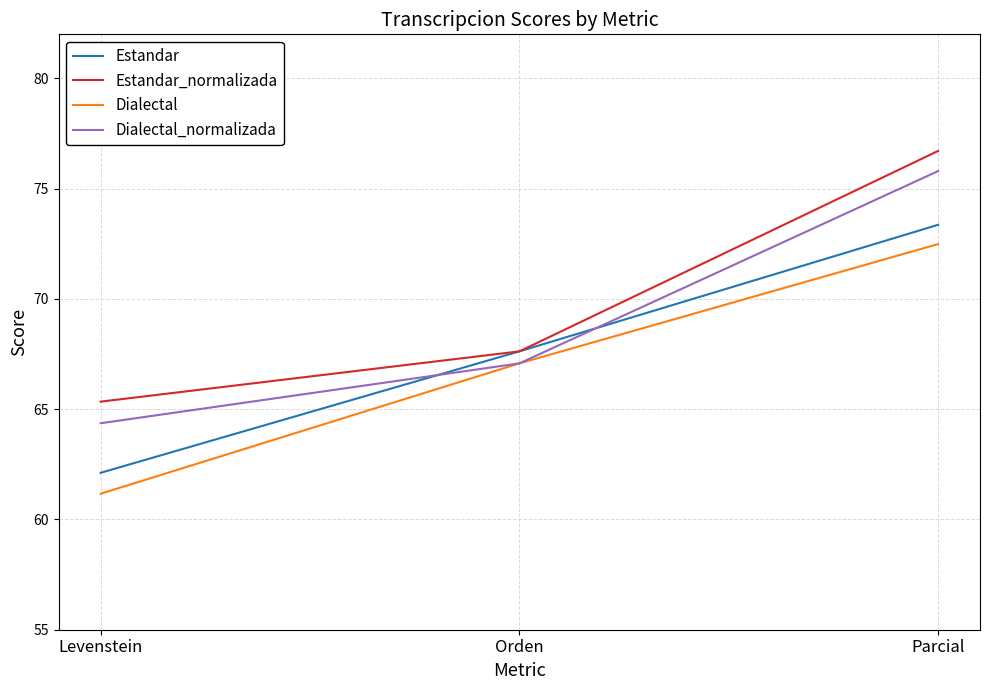

Does the chart have visible grid lines?

Yes